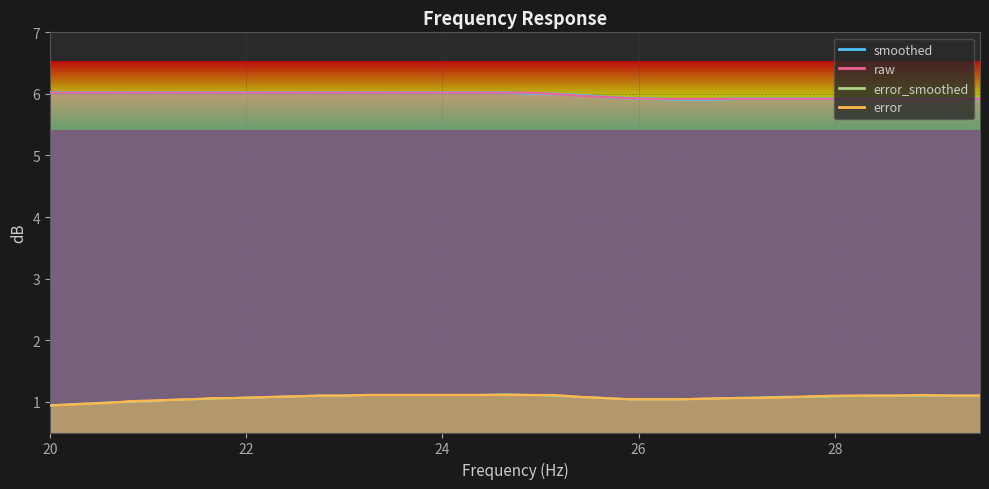

Which series has the largest range (max minus min)?

error_smoothed